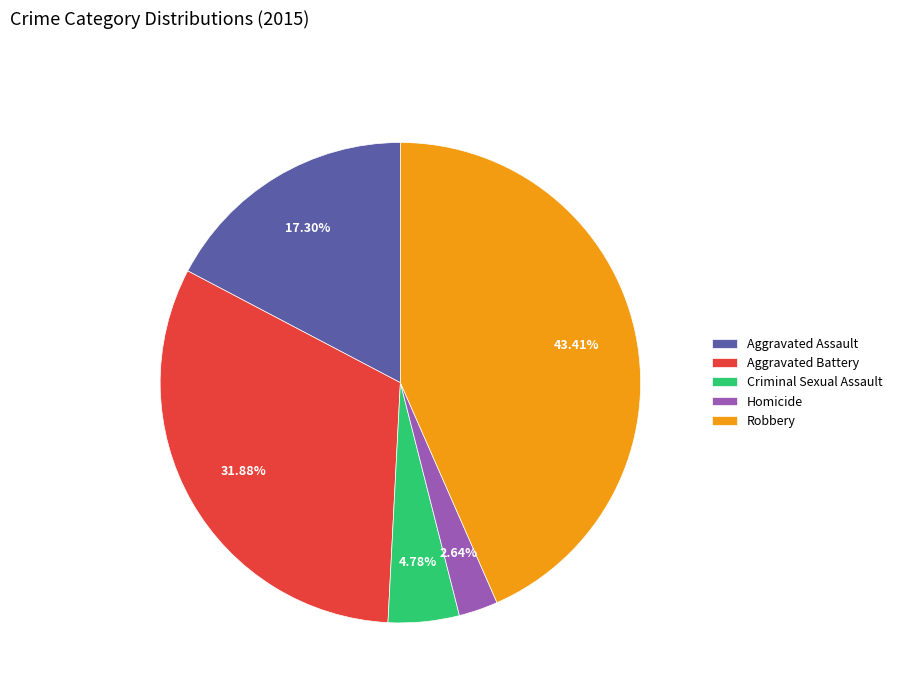

To the nearest percent, what is the average slice percentage?

20%